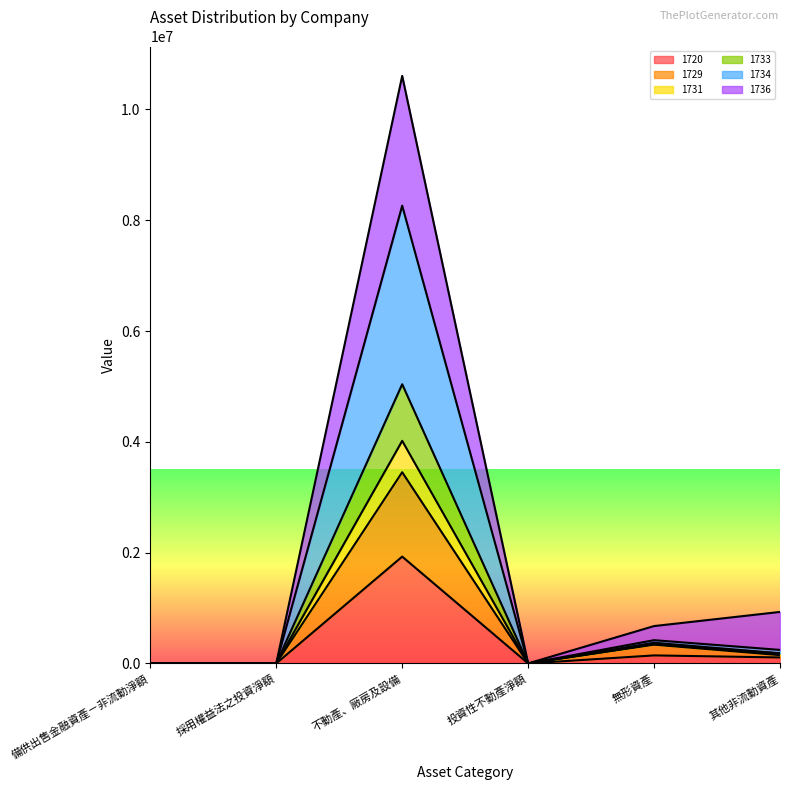

At which category is the sum across all series the highest?

不動產、廠房及設備